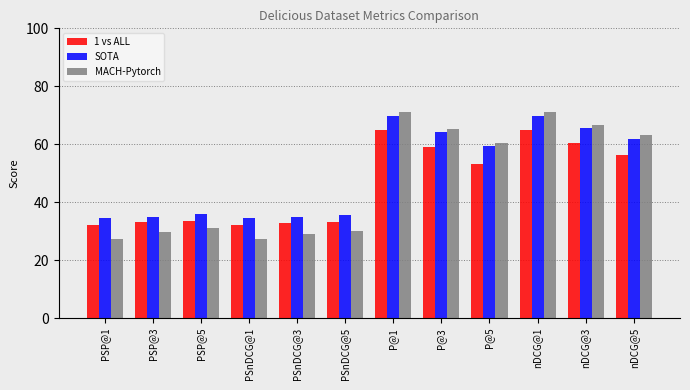

What is the difference between the MACH-Pytorch values at P@1 and P@5?

10.9